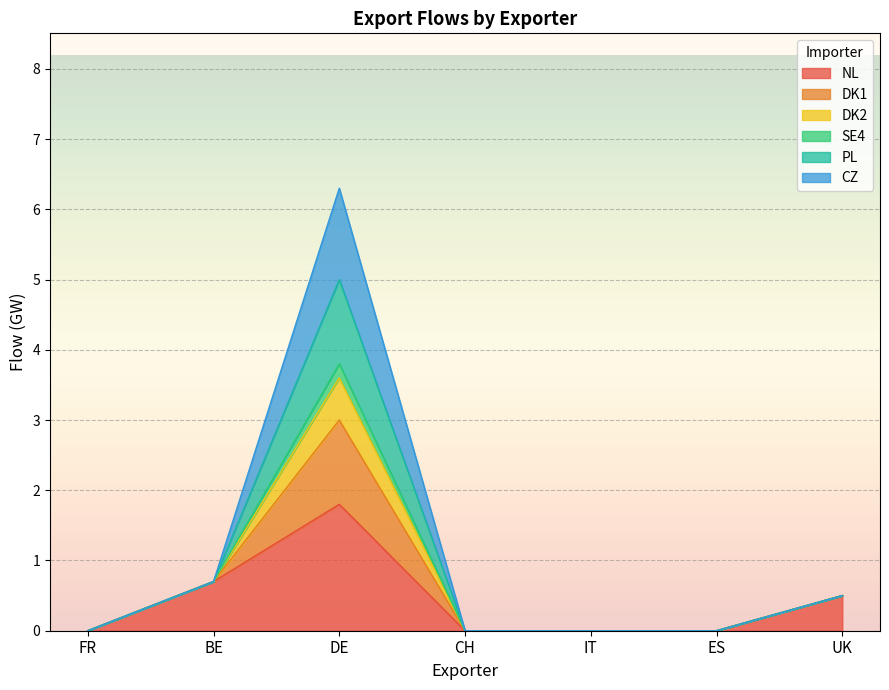

True or false: DK2 and NL cross at least once.

False